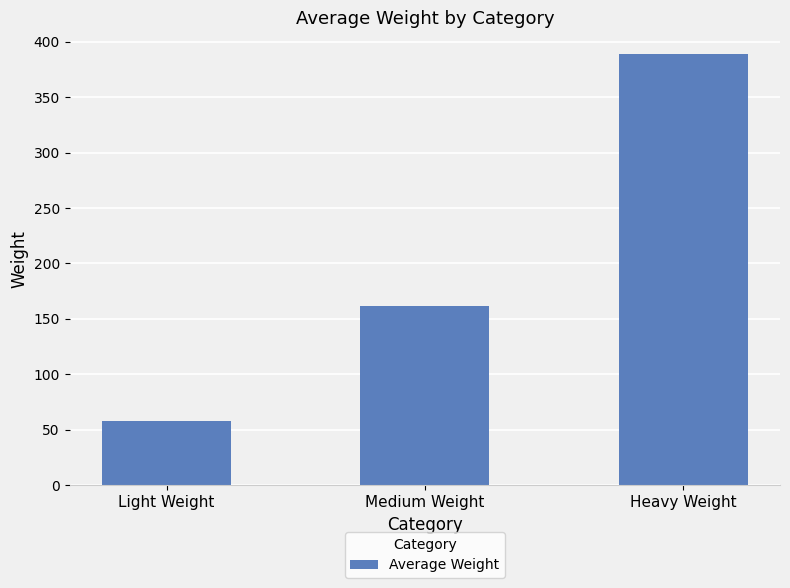

At which category does the chart reach its peak across all series?

Heavy Weight